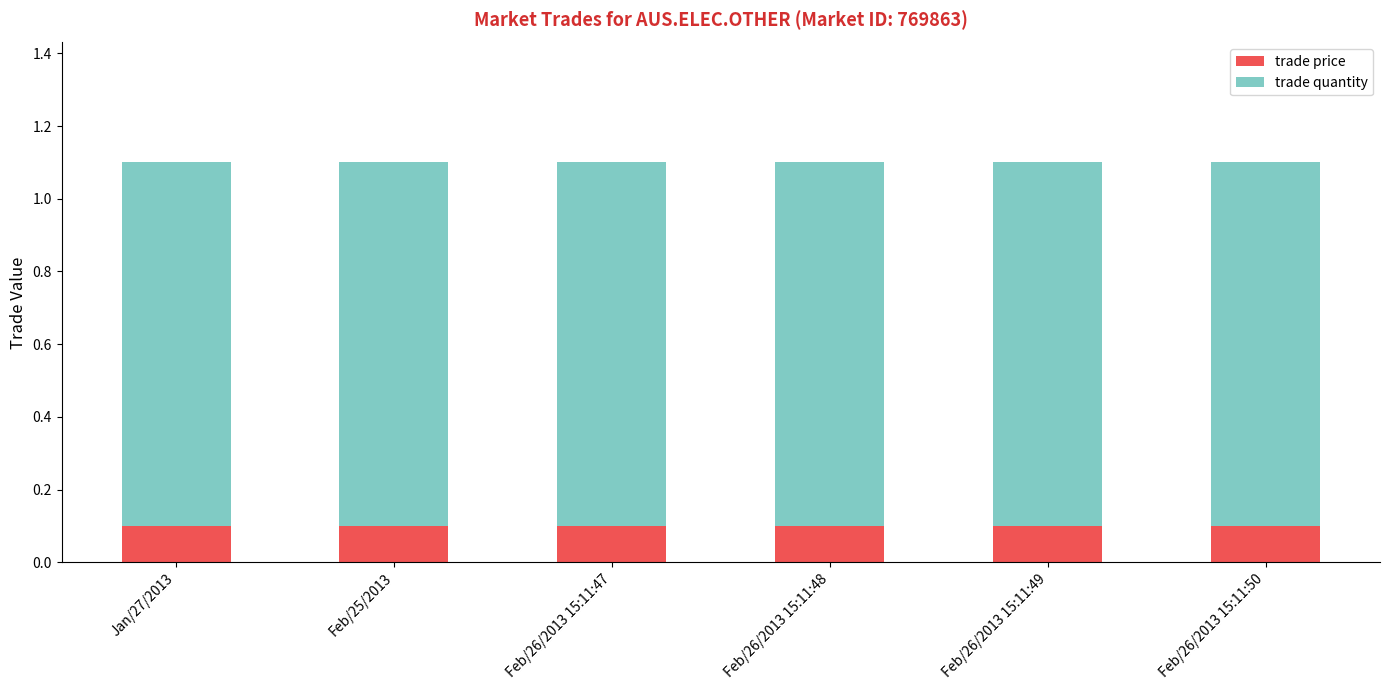

What is the average value of the trade price series?

0.1